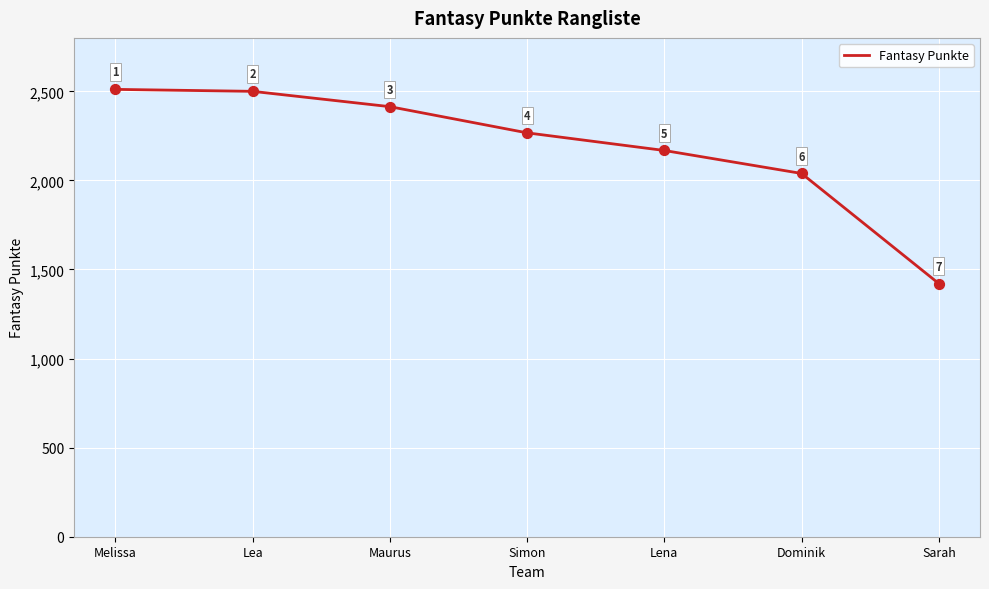

Which has a higher value, Lea or Maurus?

Lea